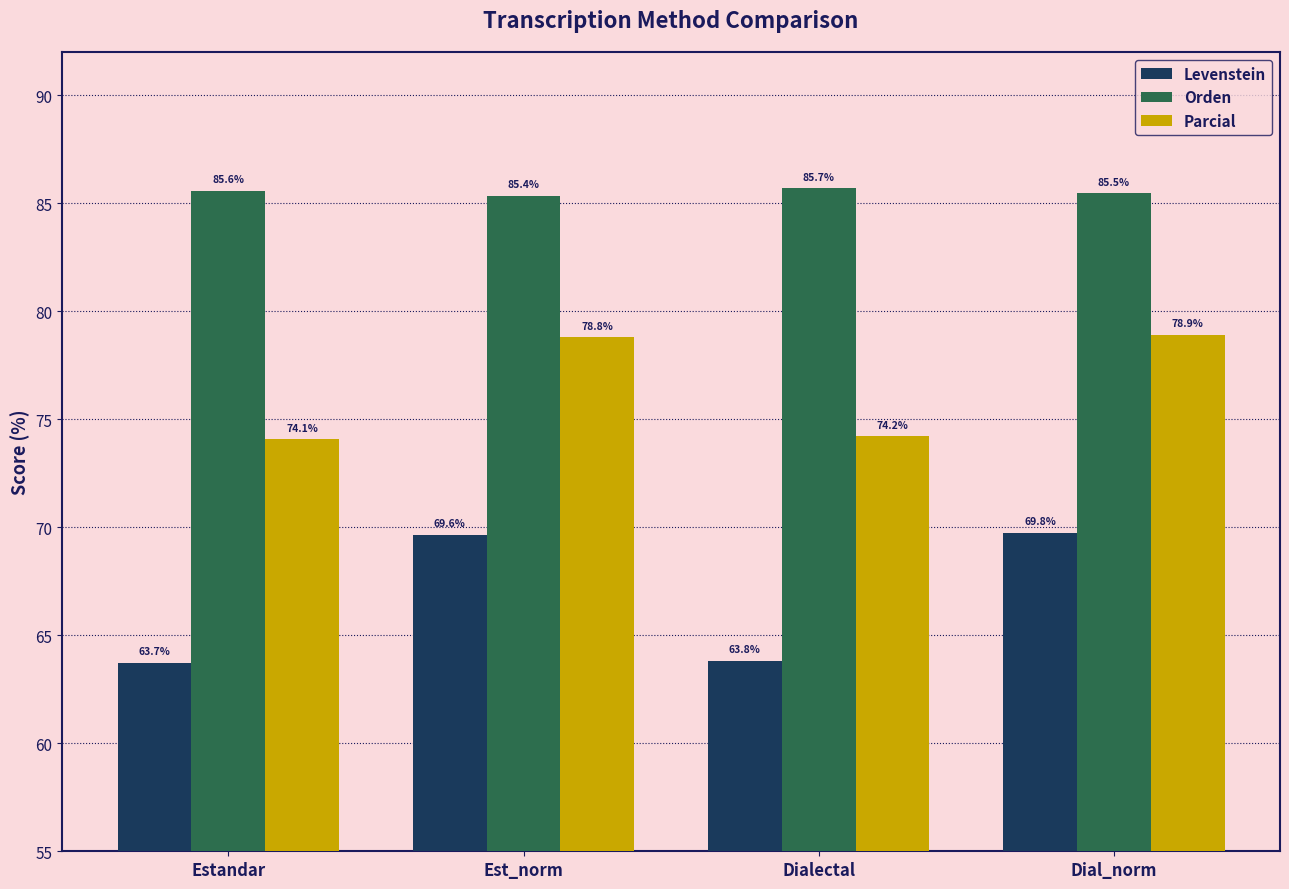

What are all the series names shown in the legend?

Levenstein, Orden, Parcial